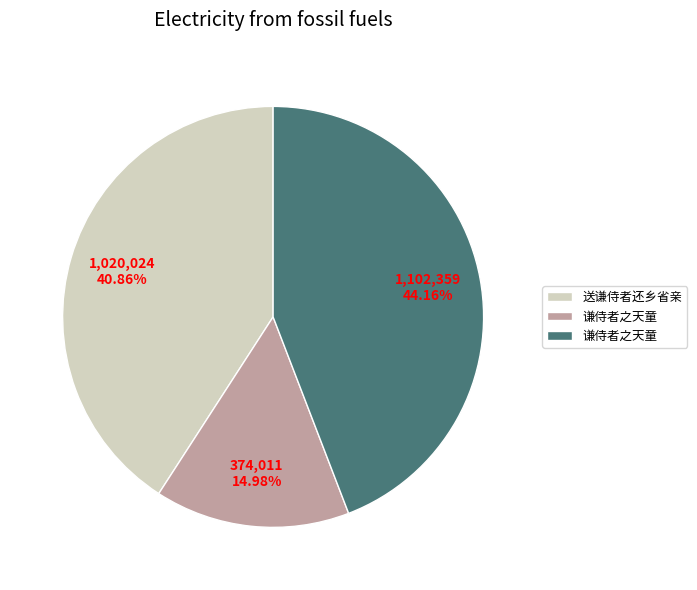

To the nearest percent, what is the average slice percentage?

33%